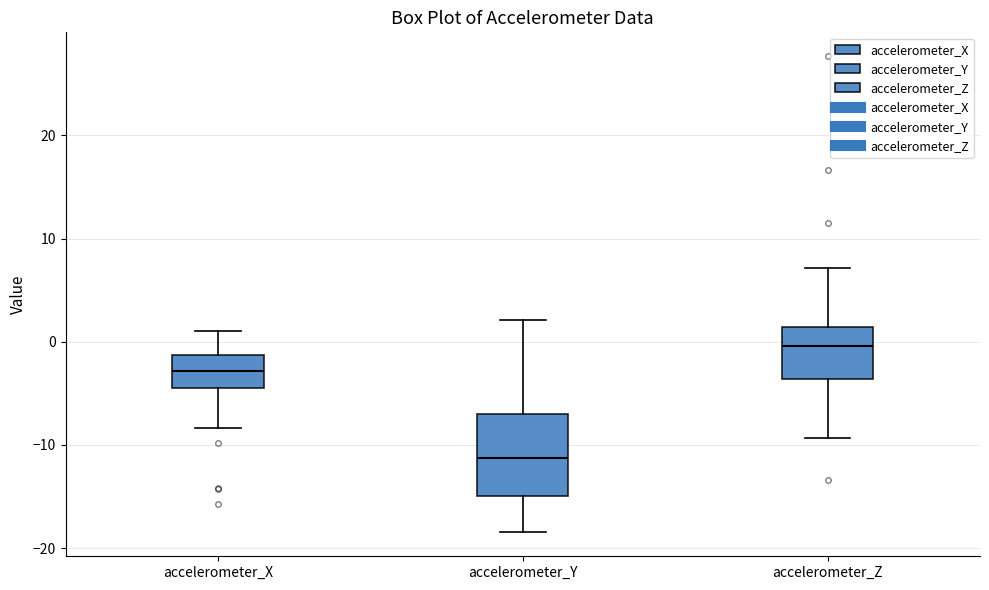

Reading left to right, read every box against the y-axis: the position of its median line, the range the box covers, and the ends of its whiskers. The values are not printed on the chart, so give them approximately, as read against the axis.

accelerometer_X: median -3, box -4 to -1, whiskers -8 to 1
accelerometer_Y: median -11, box -15 to -7, whiskers -18 to 2
accelerometer_Z: median 0, box -4 to 1, whiskers -9 to 7